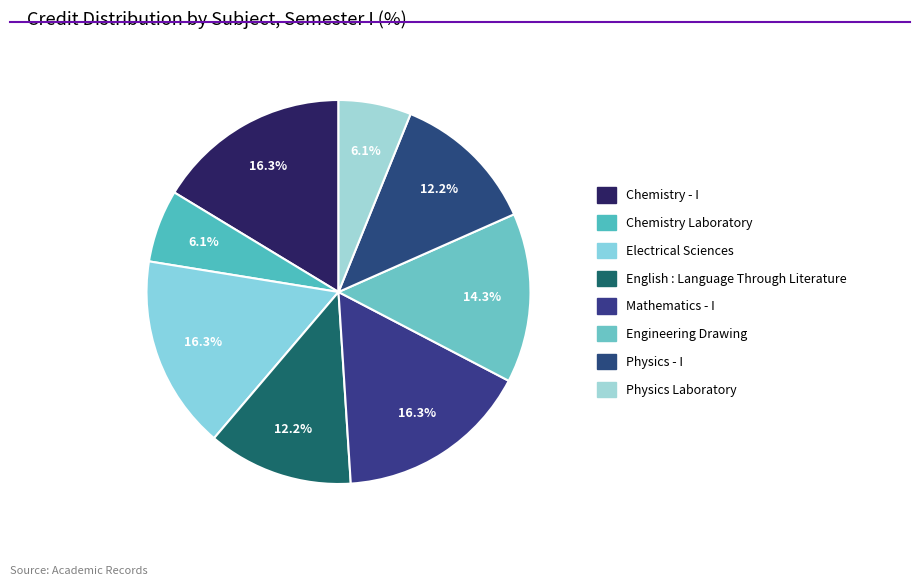

The Mathematics - I slice represents 16% of the pie. True or false?

True